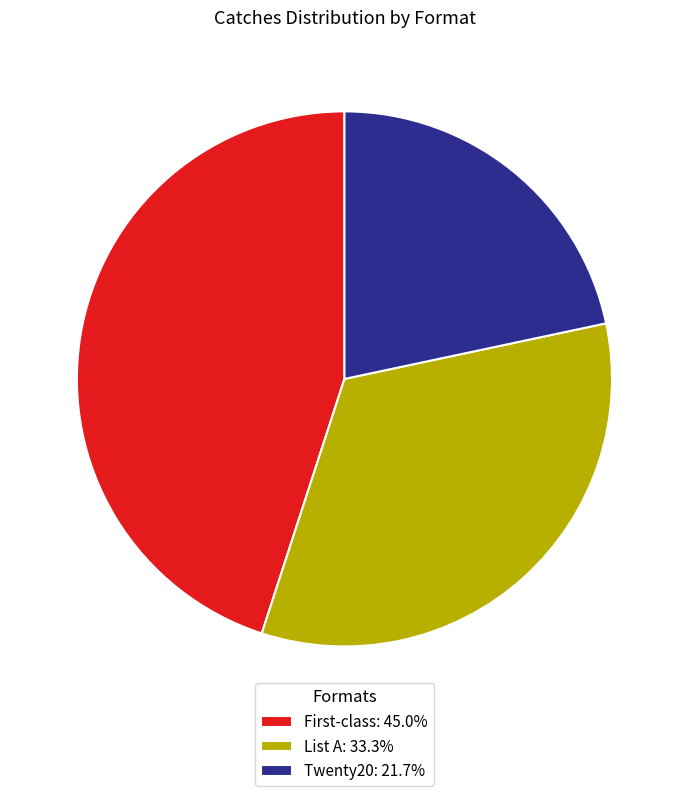

Count the number of slices in the pie.

3